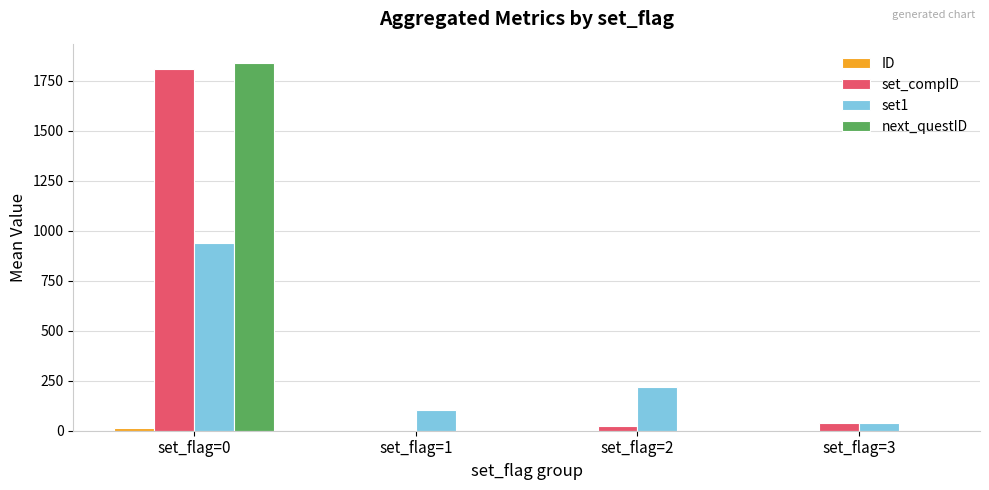

At which label does set1 reach its peak?

set_flag=0